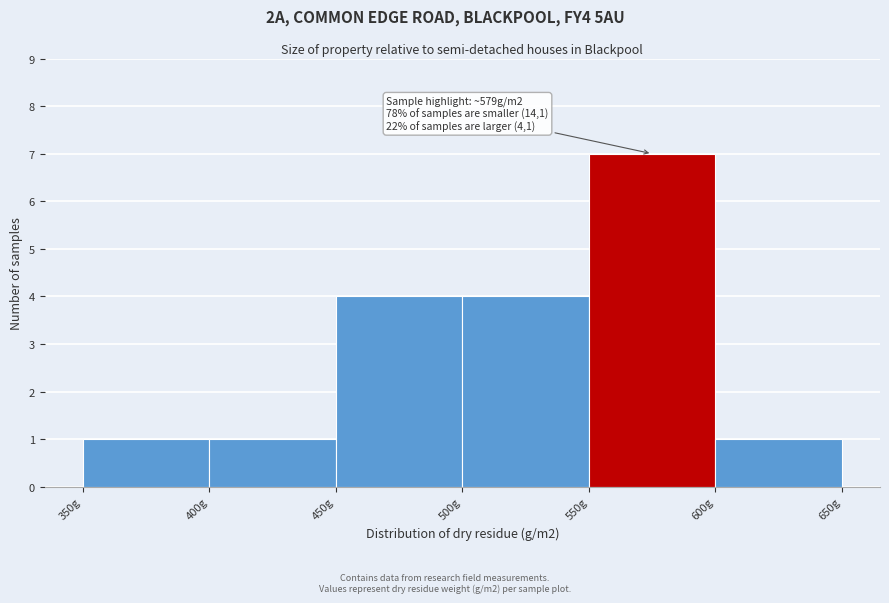

Which range on the x-axis has the tallest bar?

550 to 600